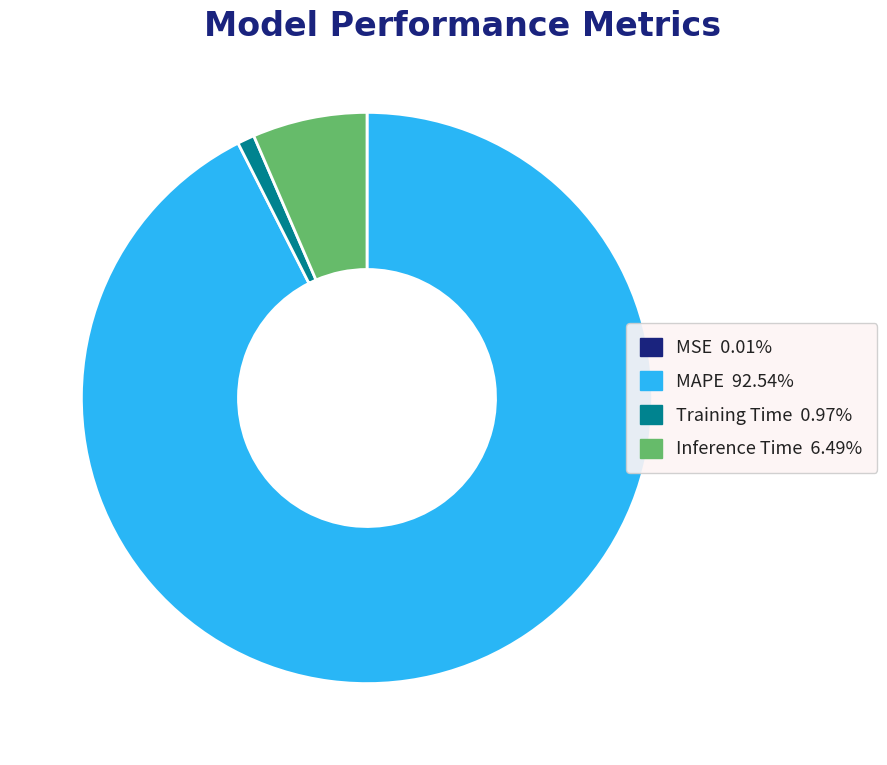

Is there a majority slice in this chart?

Yes